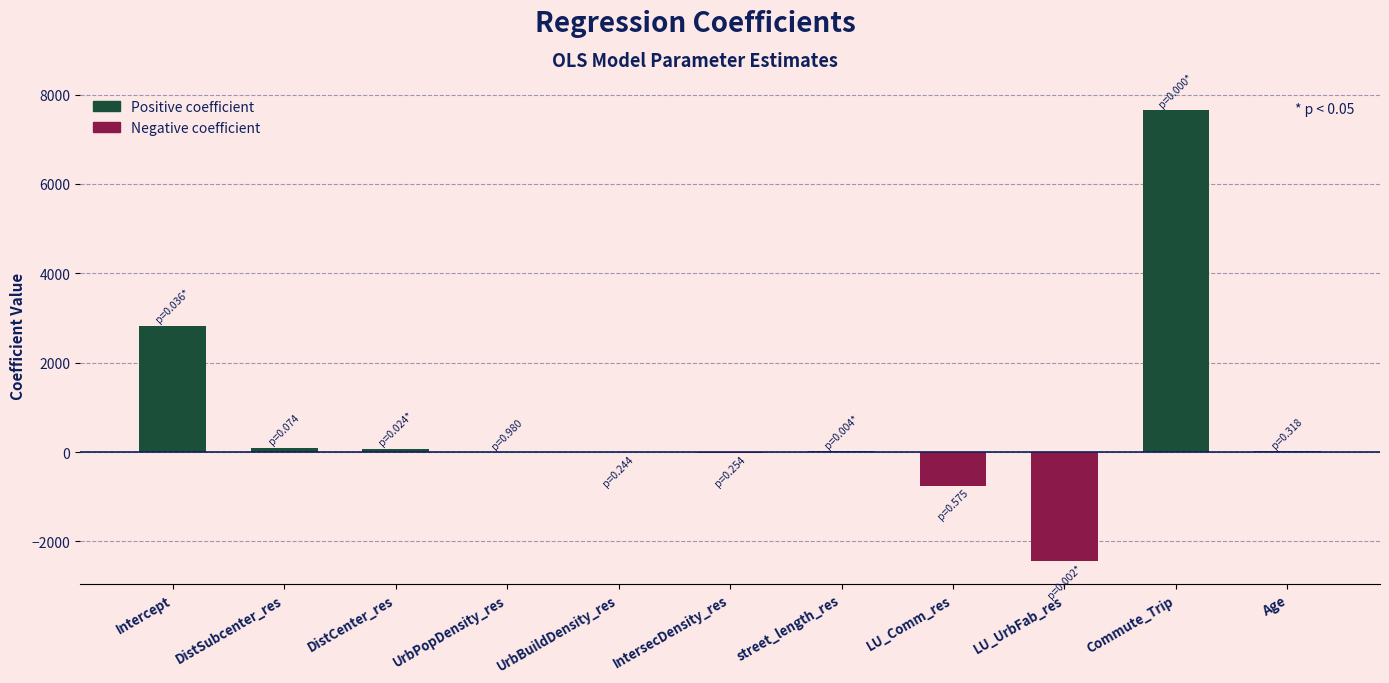

How many data points are above 16?

6